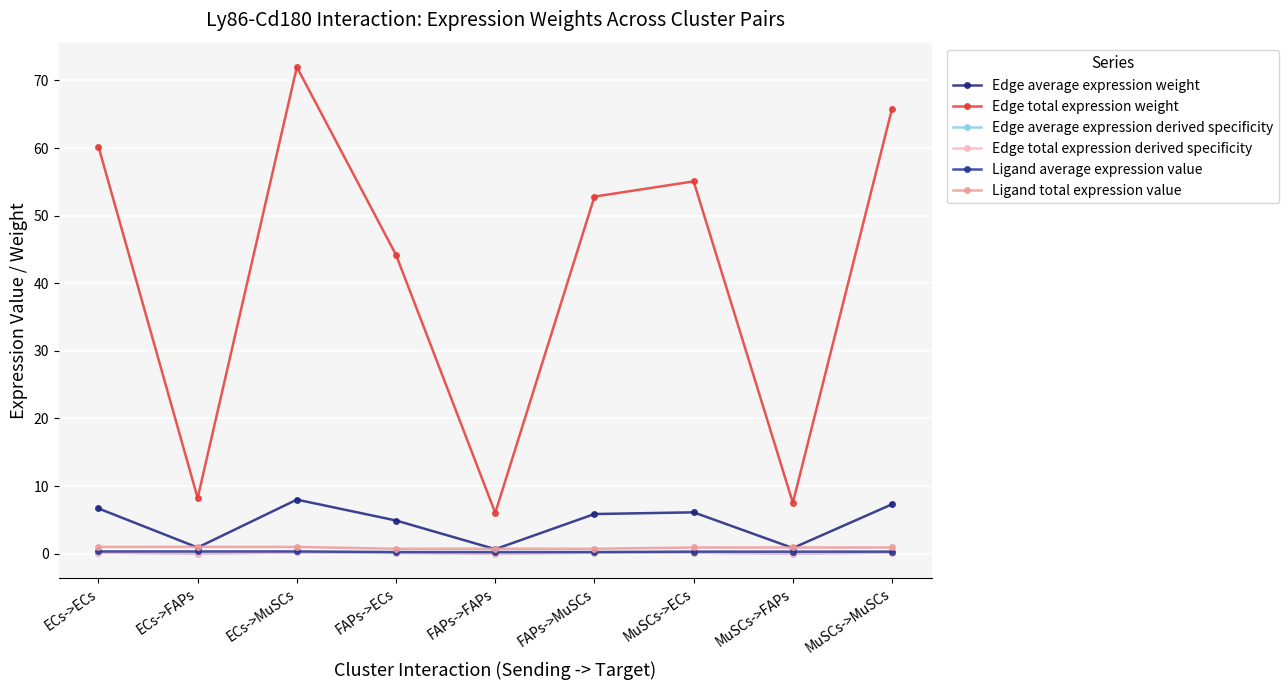

Is this an area chart (filled region under the line)?

No